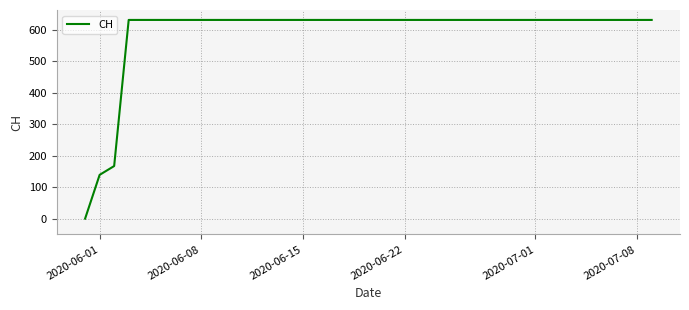

Does the chart have visible grid lines?

Yes